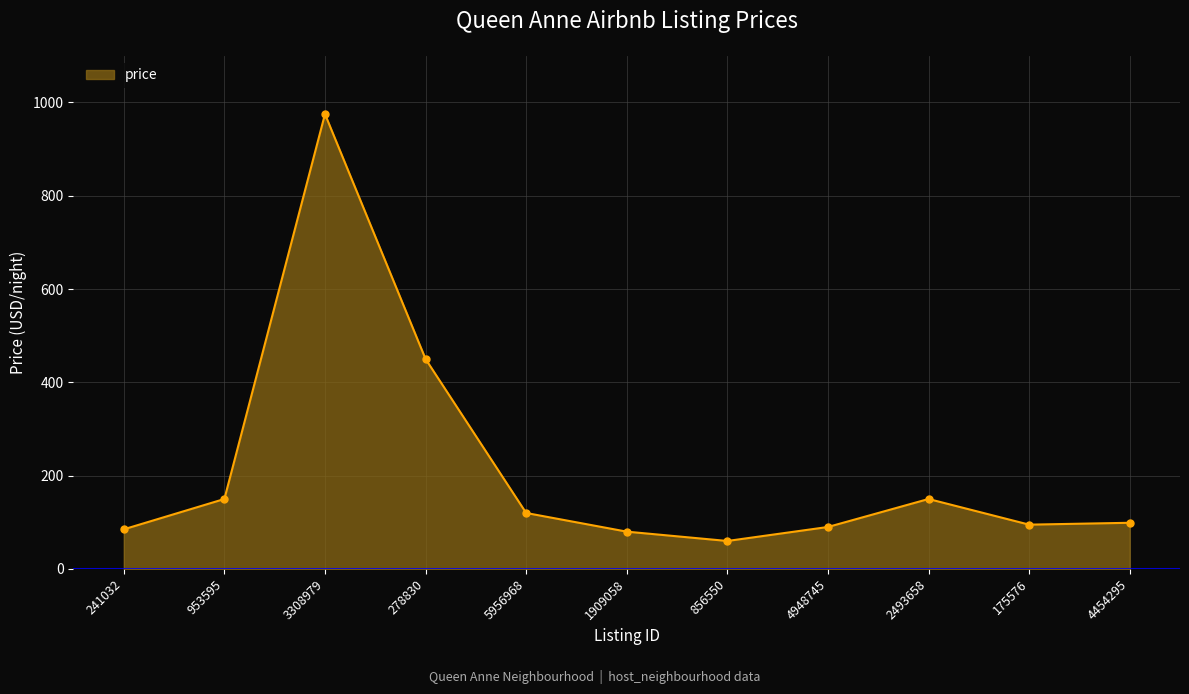

What is the change in value from 3308979 to 175576?

-880